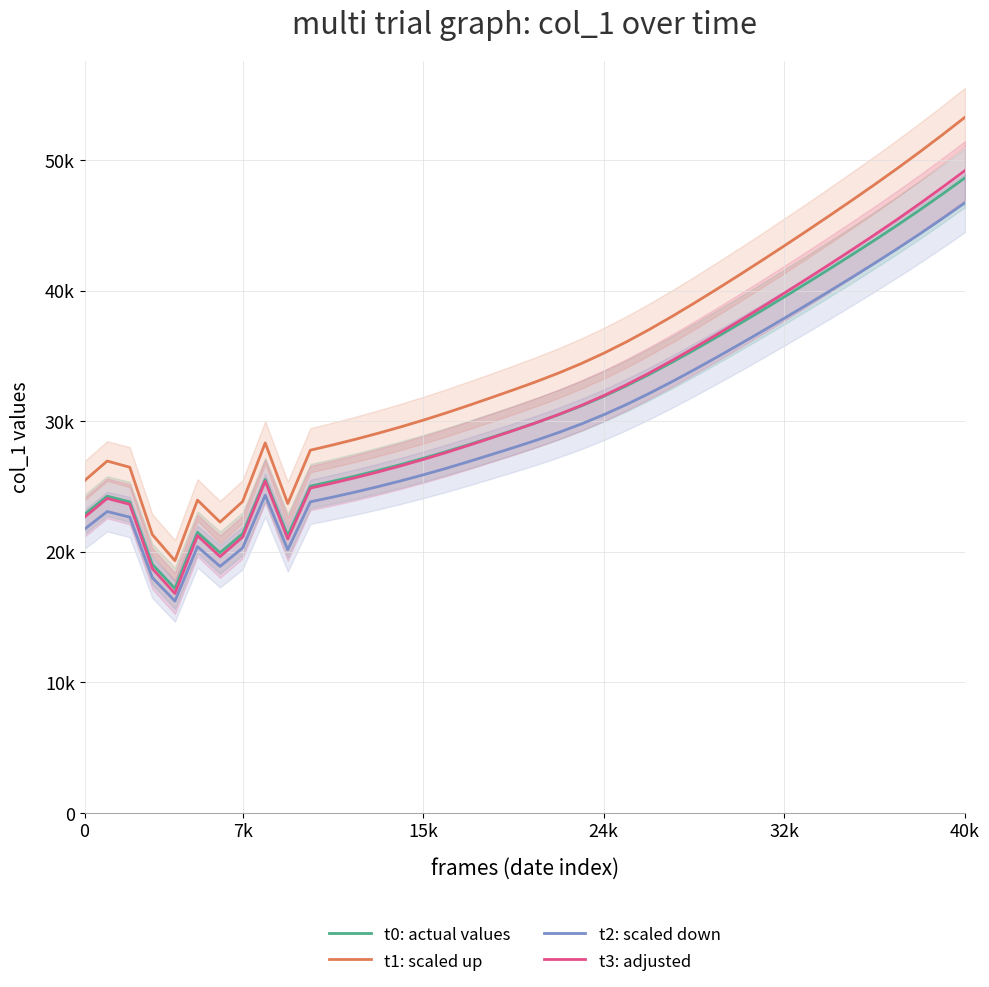

What is the total value across all series at 24k?

129553.2